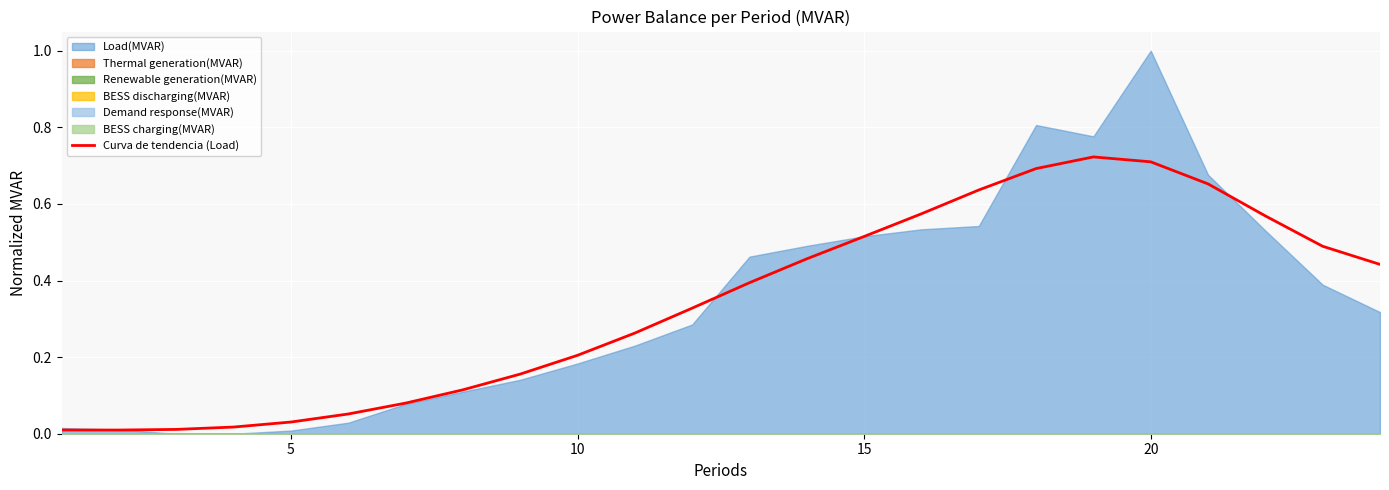

How many lines are shown in the chart?

1